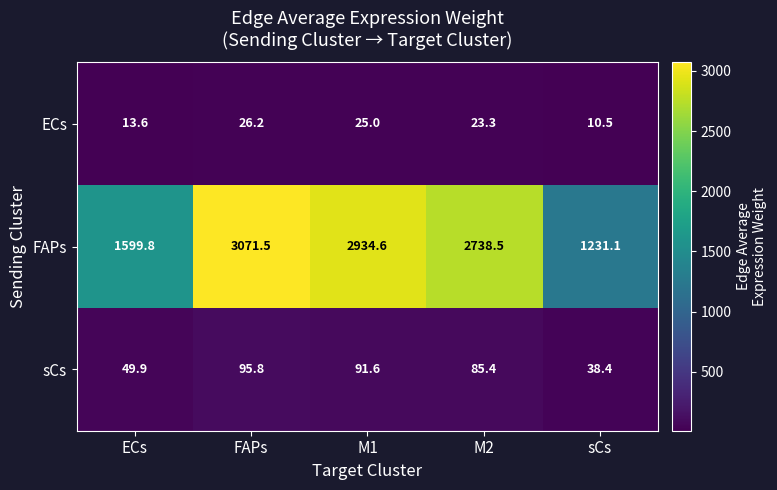

Which series has the largest range (max minus min)?

FAPs